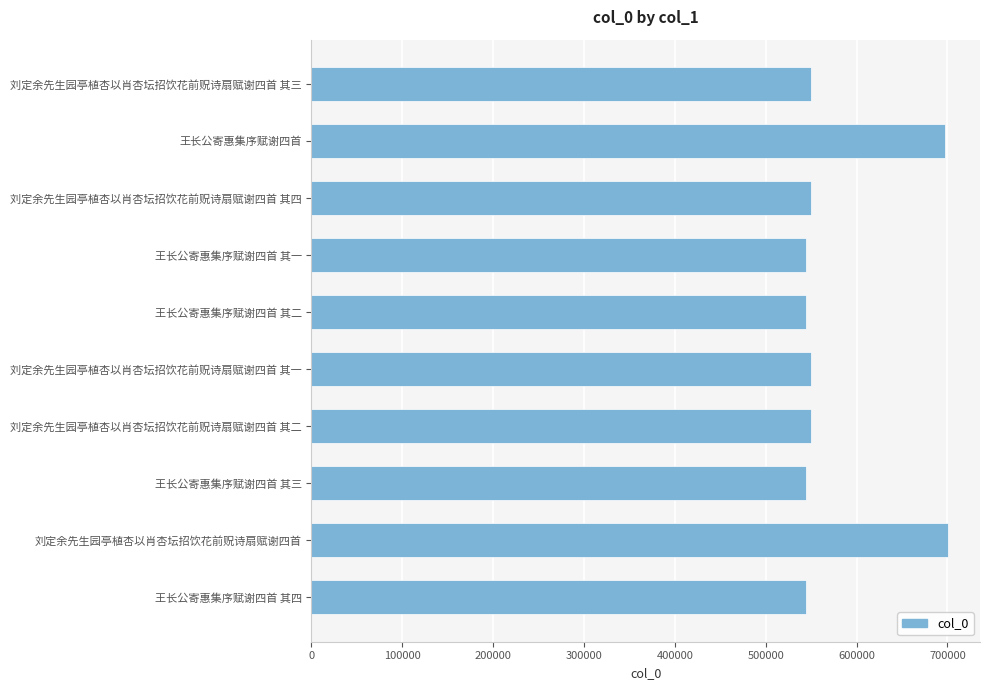

The value at 王长公寄惠集序赋谢四首 其一 is 315773. True or false?

False